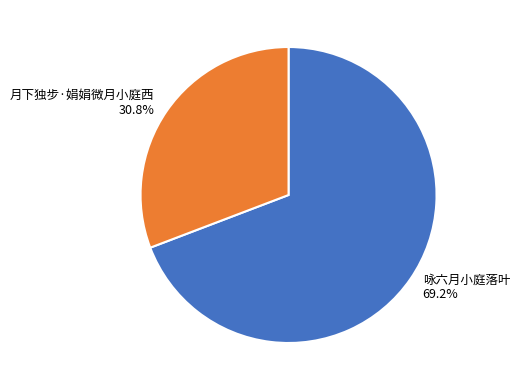

Rank the categories by value from highest to lowest.

咏六月小庭落叶, 月下独步·娟娟微月小庭西